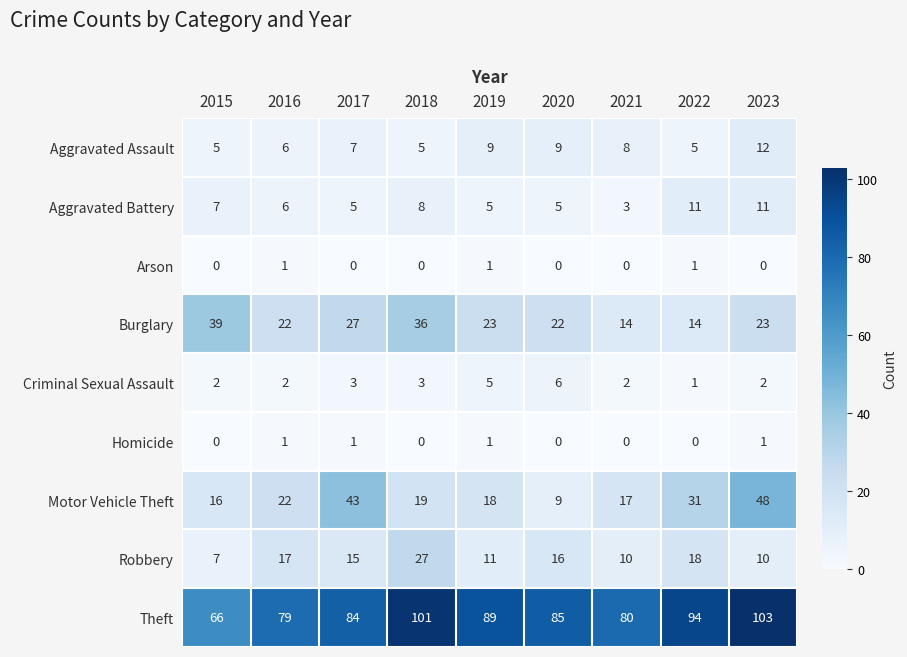

What is the sum of the Burglary values at 2020 and 2023?

45